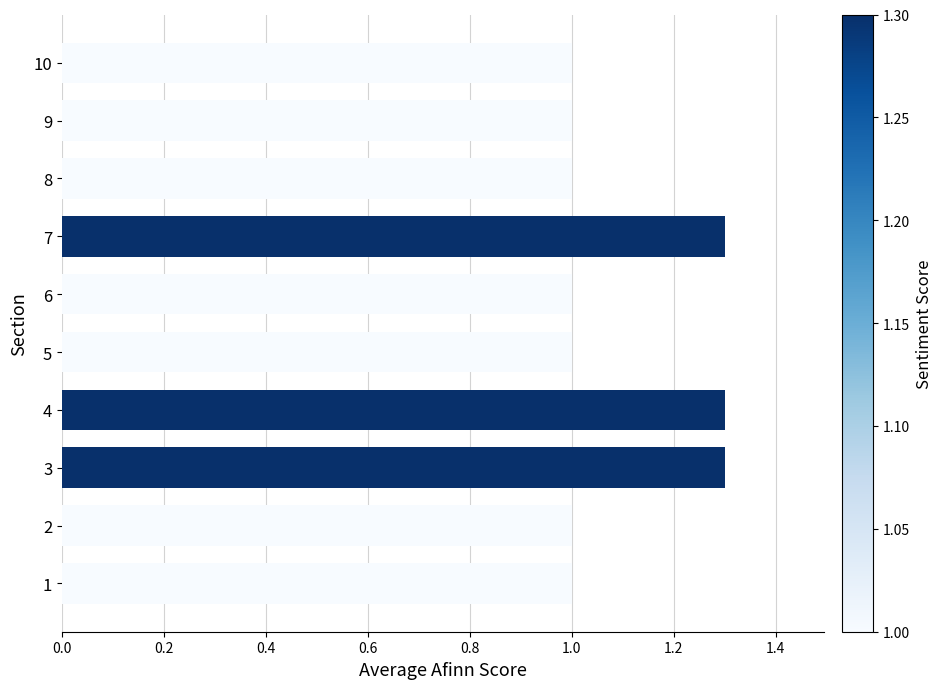

Between 4 and 6, which is larger?

4